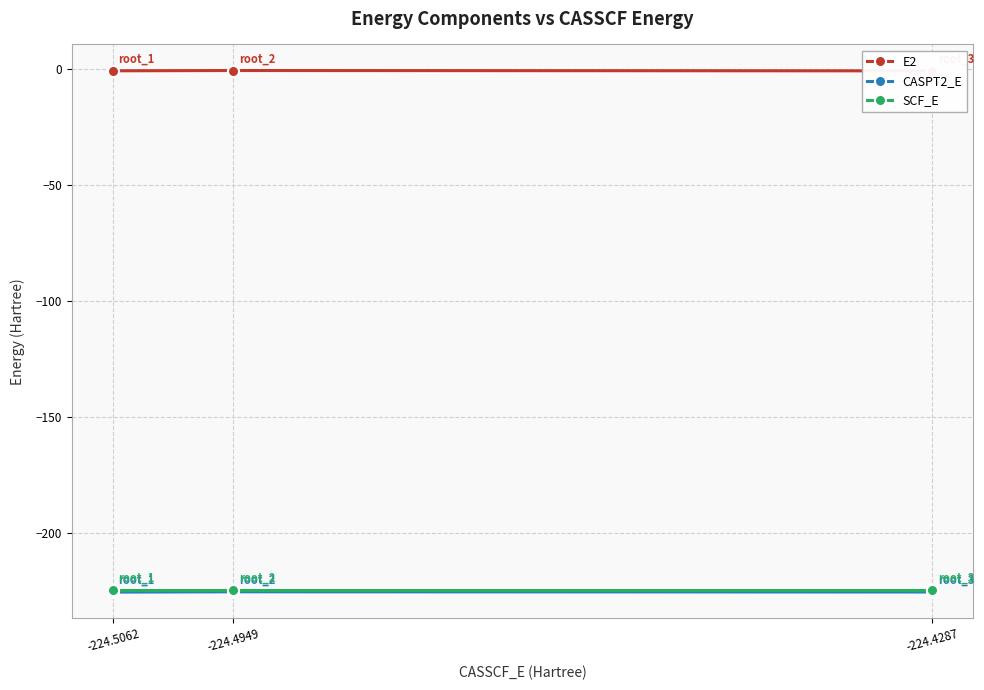

Which series has the largest total across all categories?

E2